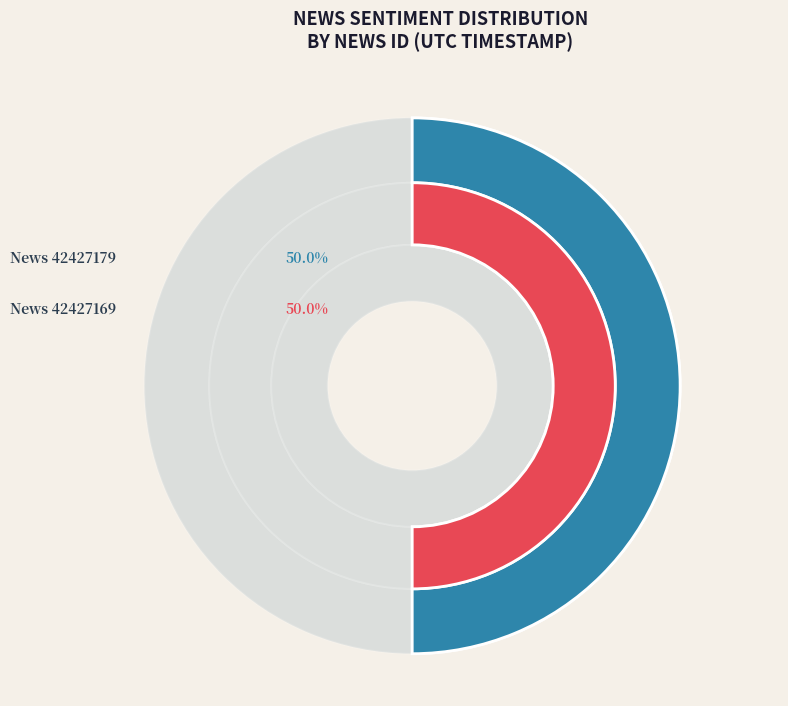

True or false: 42427169 accounts for 50% of the total.

True